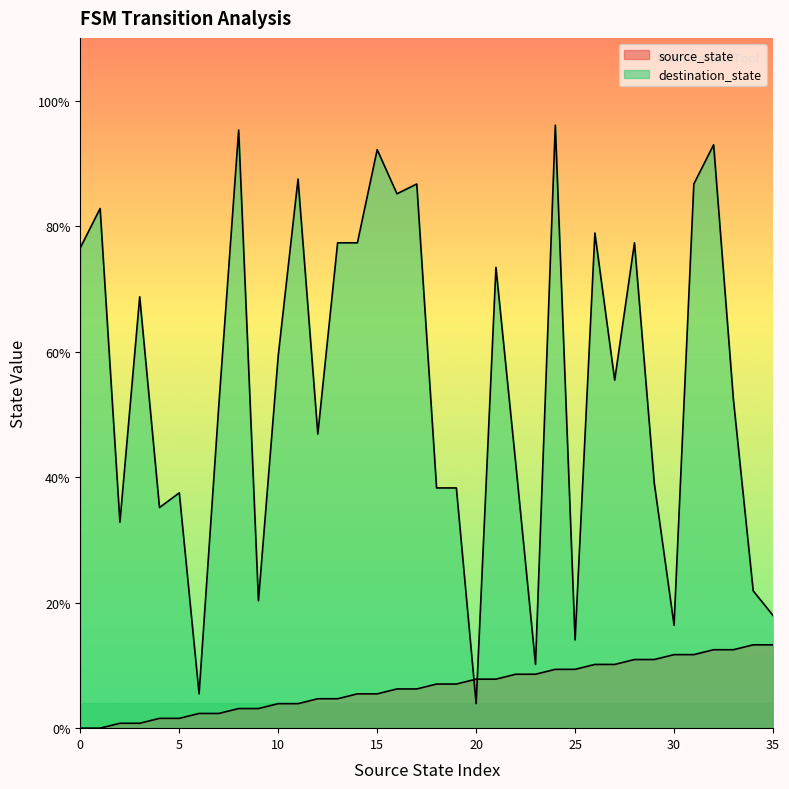

Which series has the widest spread of values?

destination_state